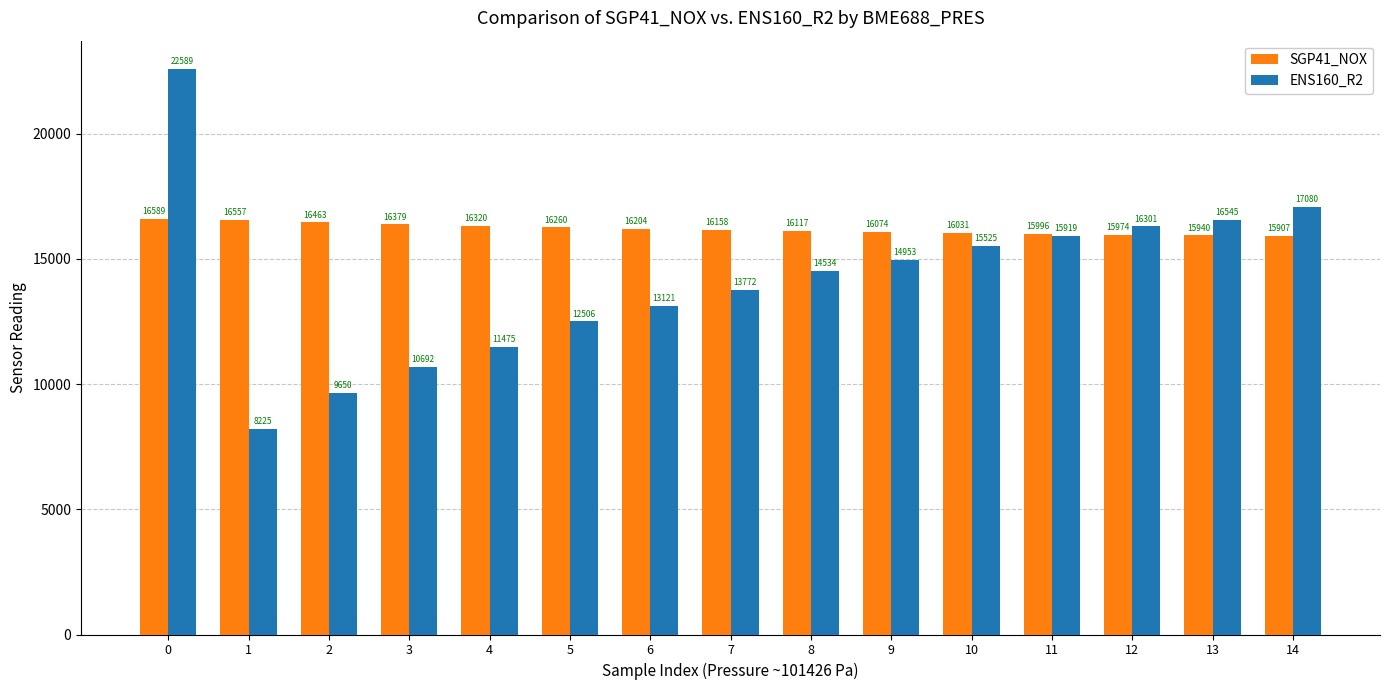

At how many categories does at least one series exceed 12653?

15